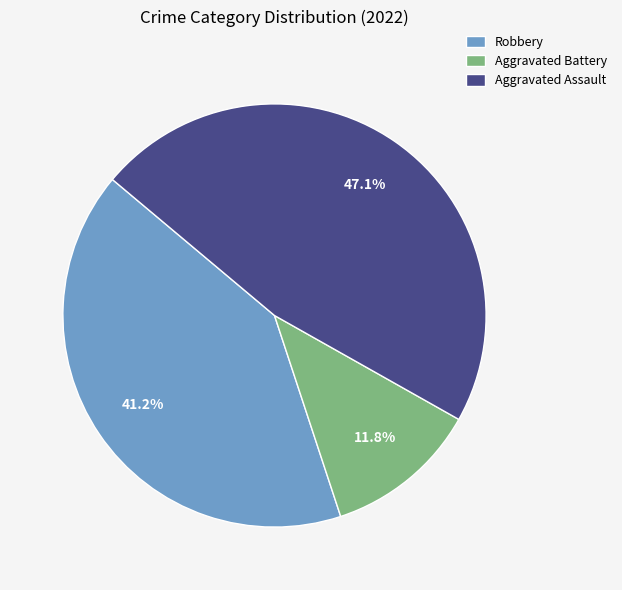

Rank the categories by value from lowest to highest.

Aggravated Battery, Robbery, Aggravated Assault